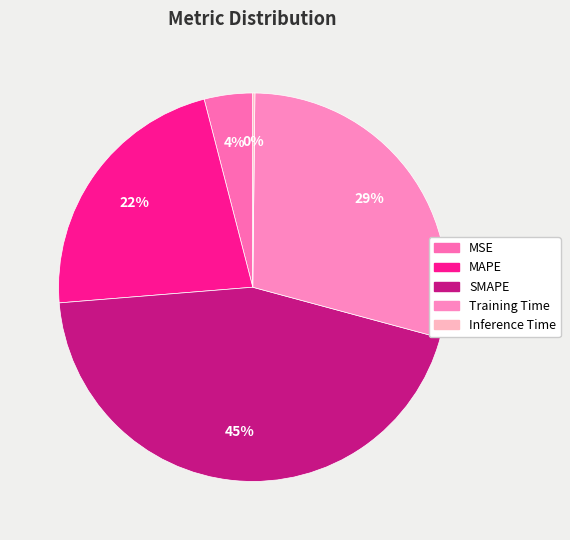

Is there any slice that represents more than half of the pie?

No